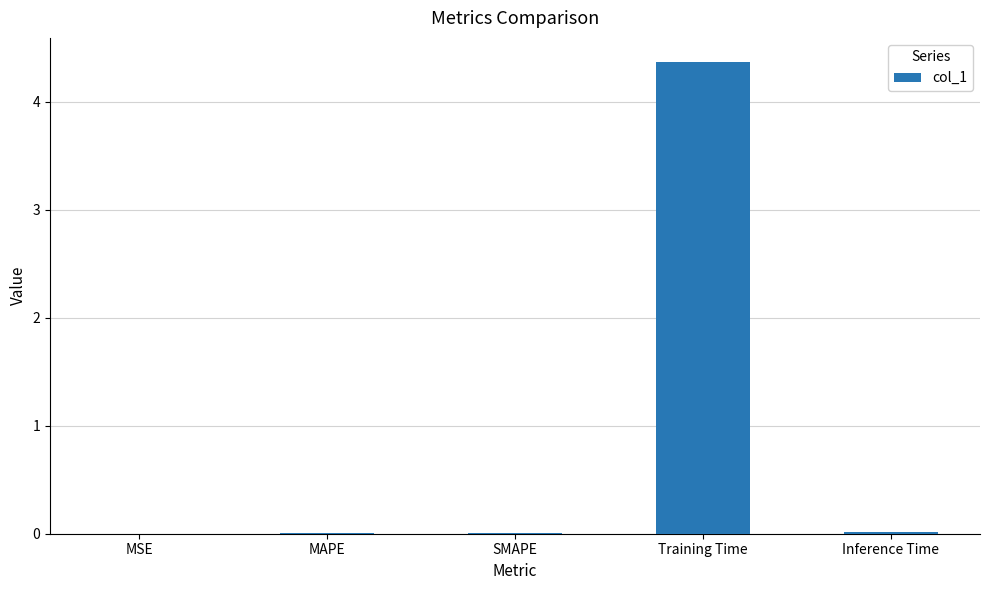

How many data points does each series have?

5